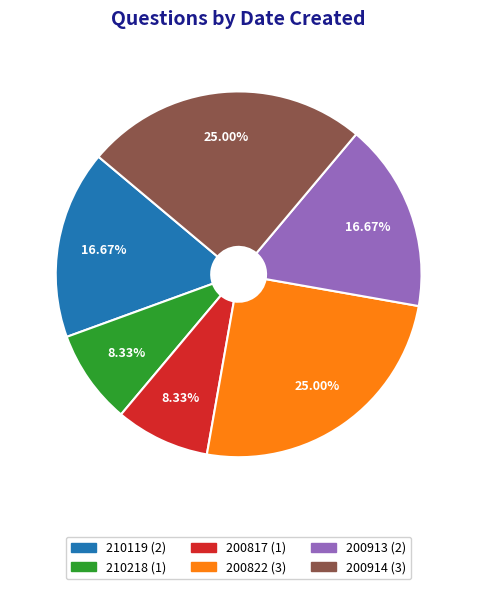

Is there a majority slice in this chart?

No